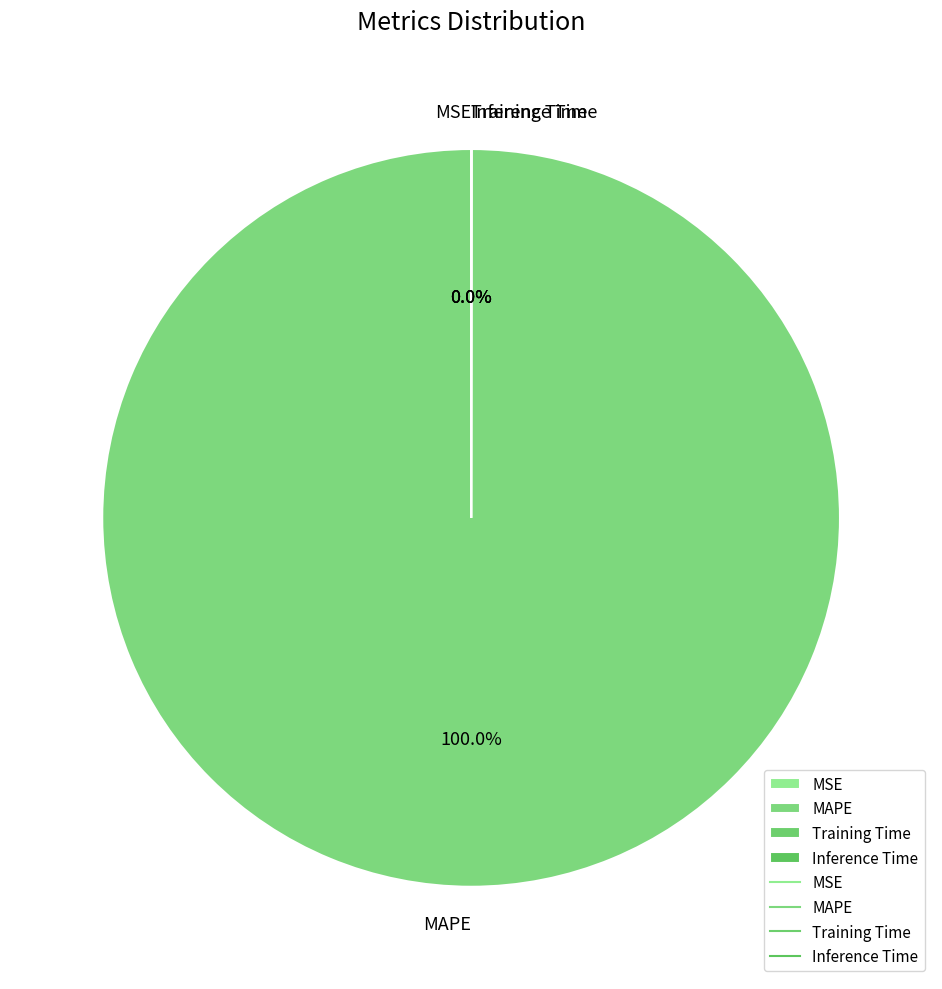

Is there any slice that represents more than half of the pie?

Yes